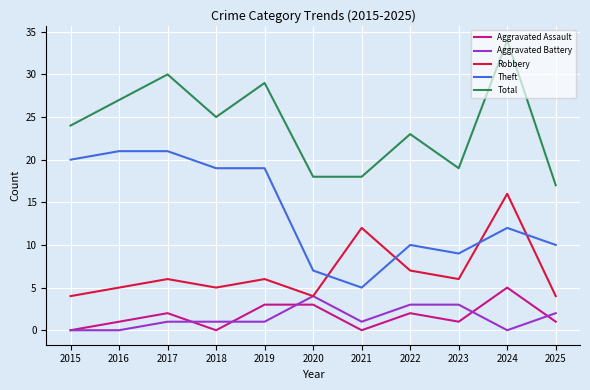

The value of Total at 2023 is 19. True or false?

True